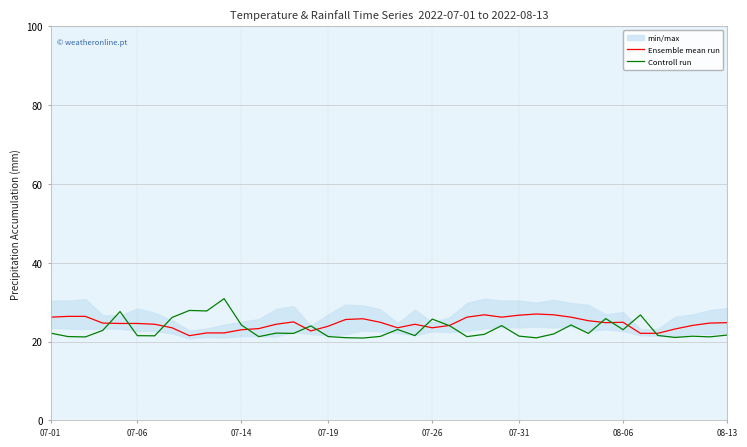

What is the highest value of the Controll run series?

30.9